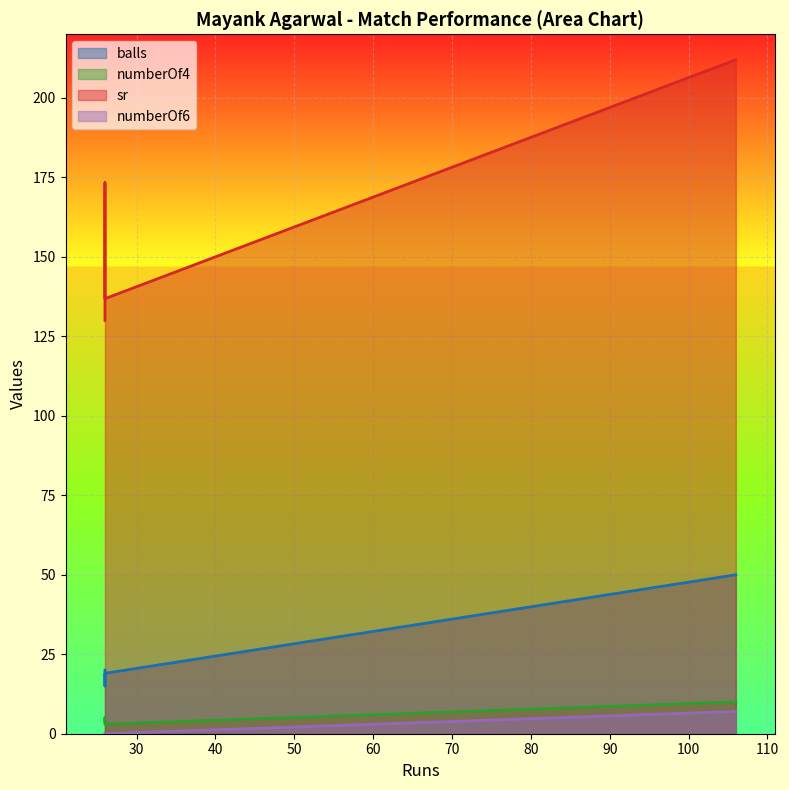

What are all the series names shown in the legend?

balls, numberOf4, sr, numberOf6